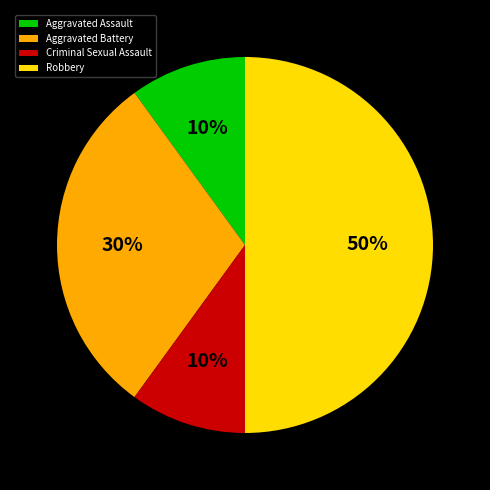

Does Aggravated Battery account for over 50% of the chart?

No